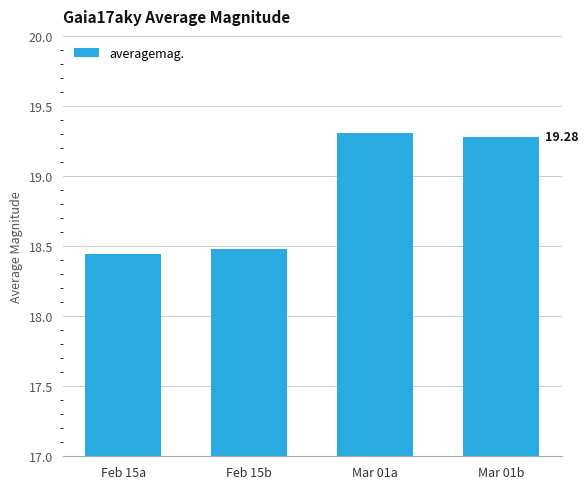

What position from the left is Mar 01a?

3